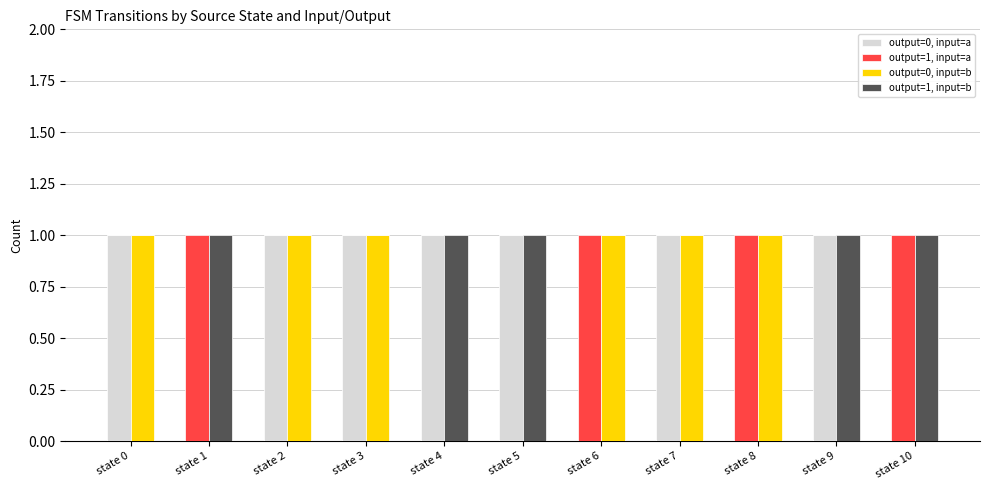

Is the value of output=1, input=a at state 9 greater than the value of output=0, input=a at state 9?

No